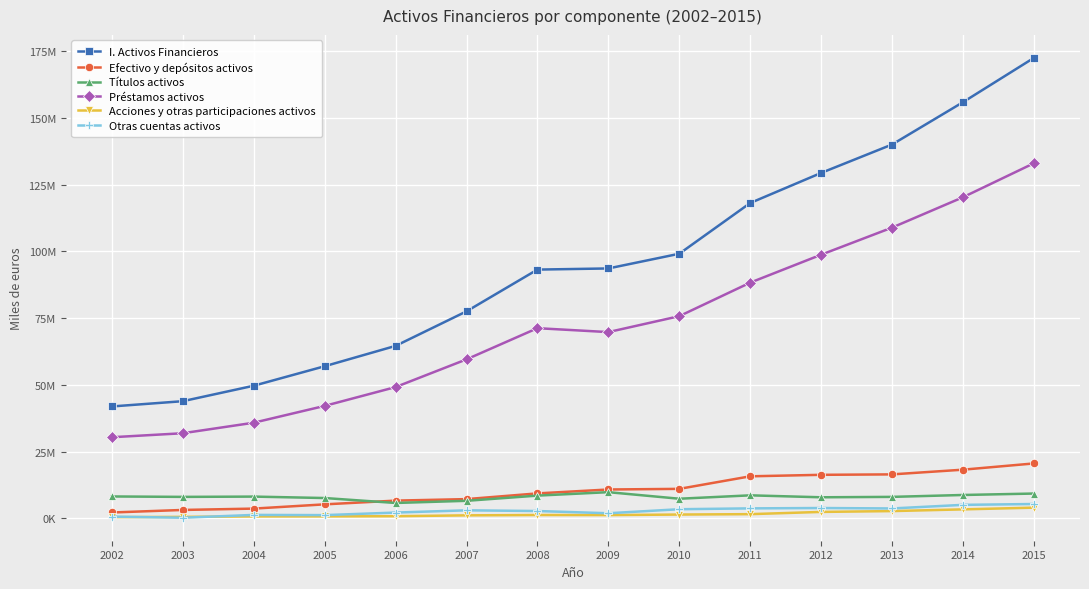

What is the minimum value for Títulos activos?

5757836